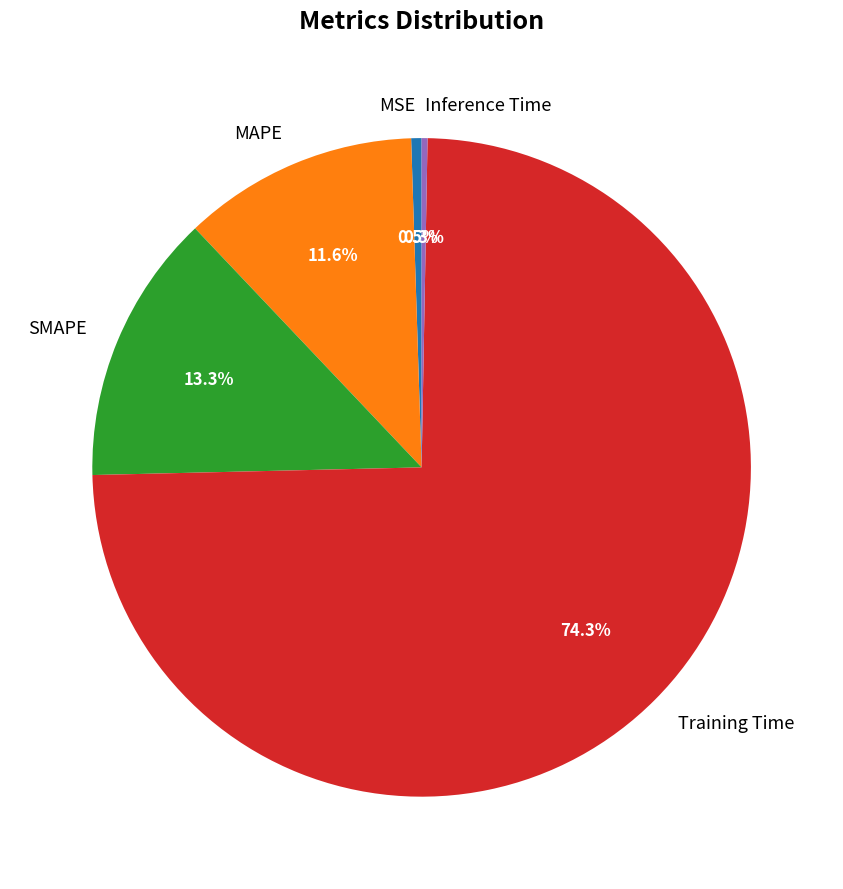

How many slices are in this pie chart?

5